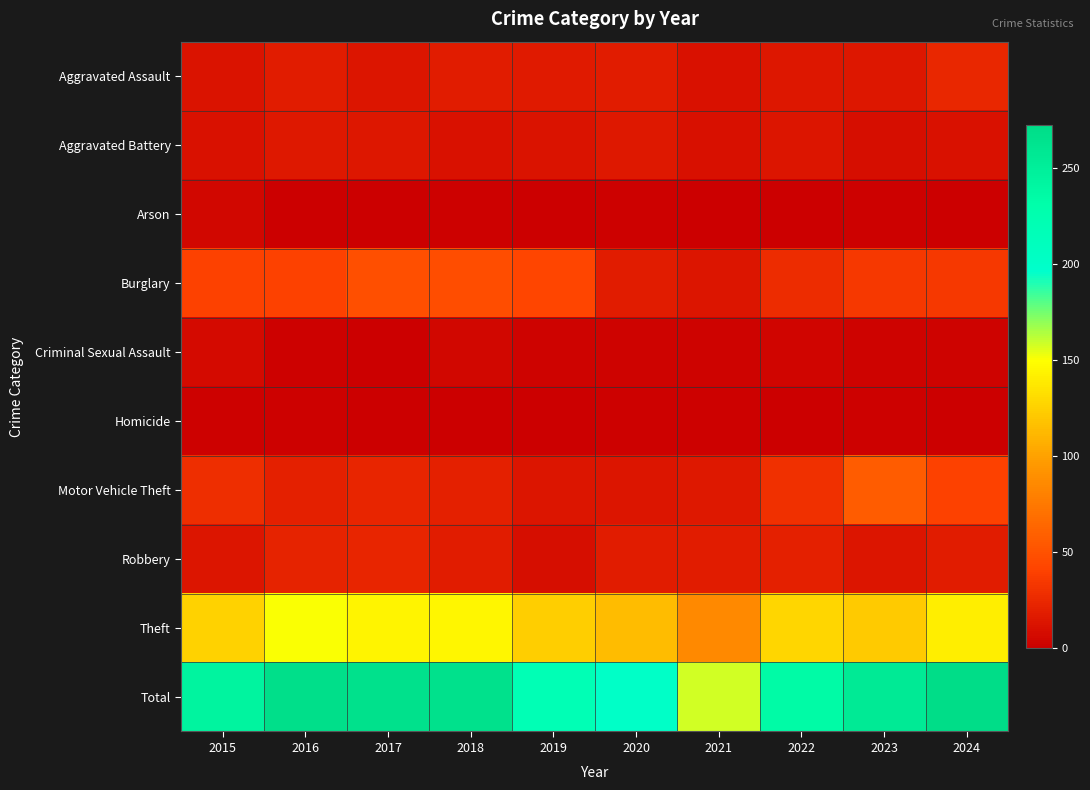

Reading right to left, transcribe all the data shown in this chart.

Aggravated Assault: 2024=24	2023=14	2022=14	2021=11	2020=17	2019=16	2018=18	2017=13	2016=17	2015=12
Aggravated Battery: 2024=11	2023=9	2022=13	2021=10	2020=15	2019=12	2018=11	2017=14	2016=15	2015=11
Arson: 2024=0	2023=2	2022=0	2021=0	2020=2	2019=0	2018=2	2017=0	2016=0	2015=5
Burglary: 2024=34	2023=34	2022=27	2021=13	2020=17	2019=42	2018=47	2017=48	2016=40	2015=40
Criminal Sexual Assault: 2024=3	2023=3	2022=4	2021=3	2020=3	2019=3	2018=5	2017=1	2016=2	2015=7
Homicide: 2024=1	2023=2	2022=0	2021=2	2020=2	2019=0	2018=0	2017=0	2016=2	2015=2
Motor Vehicle Theft: 2024=40	2023=57	2022=29	2021=15	2020=13	2019=13	2018=20	2017=23	2016=20	2015=28
Robbery: 2024=18	2023=13	2022=20	2021=18	2020=17	2019=9	2018=18	2017=23	2016=22	2015=13
Theft: 2024=141	2023=122	2022=128	2021=86	2020=114	2019=124	2018=145	2017=144	2016=150	2015=126
Total: 2024=272	2023=256	2022=235	2021=158	2020=200	2019=219	2018=266	2017=266	2016=268	2015=244